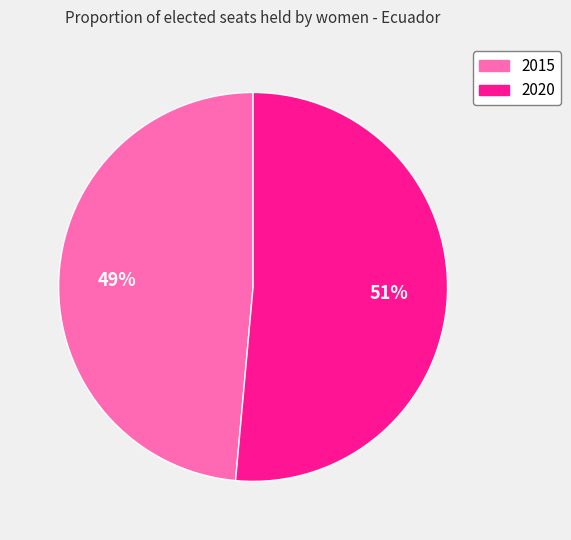

Which category has the smallest portion of the pie?

2015